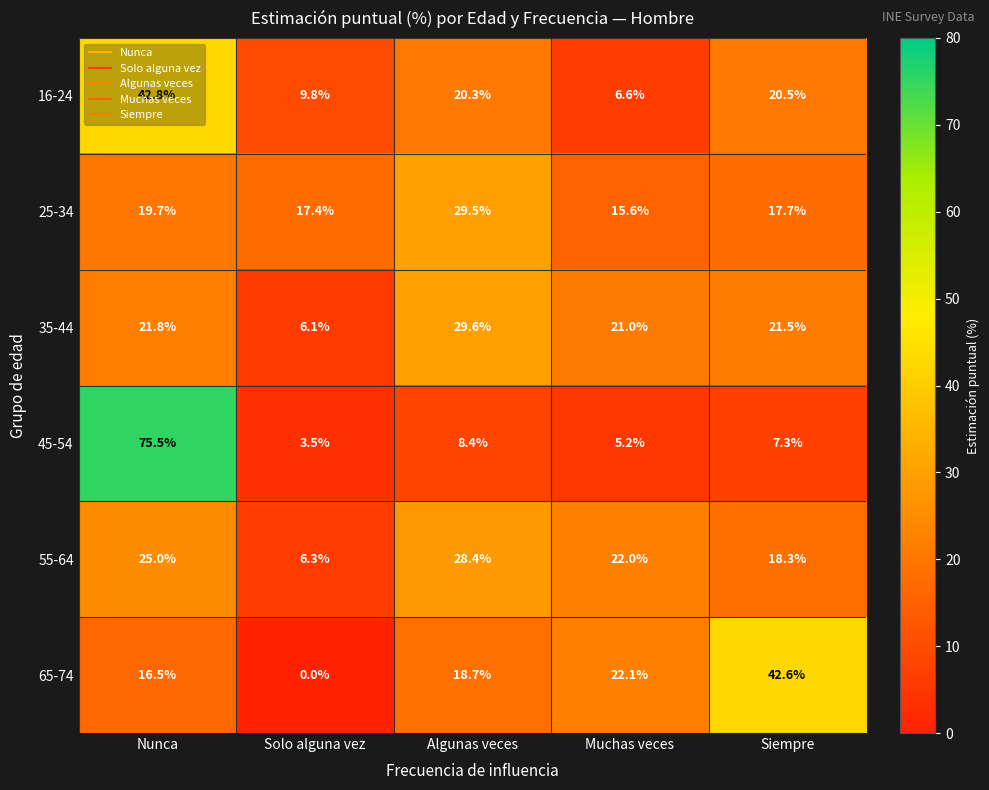

What is the maximum value shown in the chart?

75.5